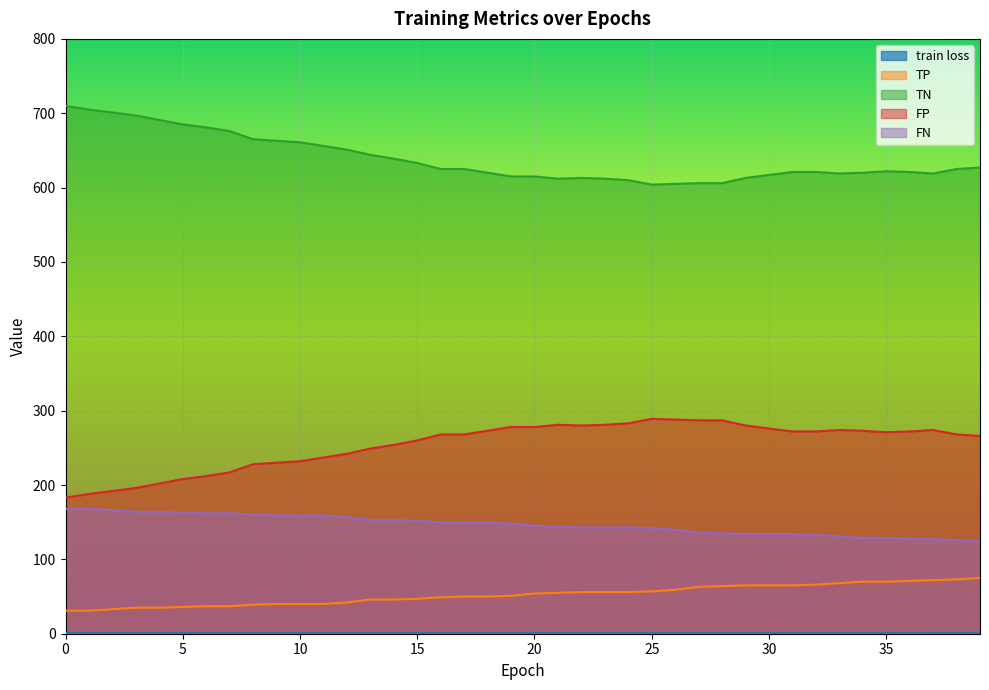

How many values in the TP series exceed 54?

19